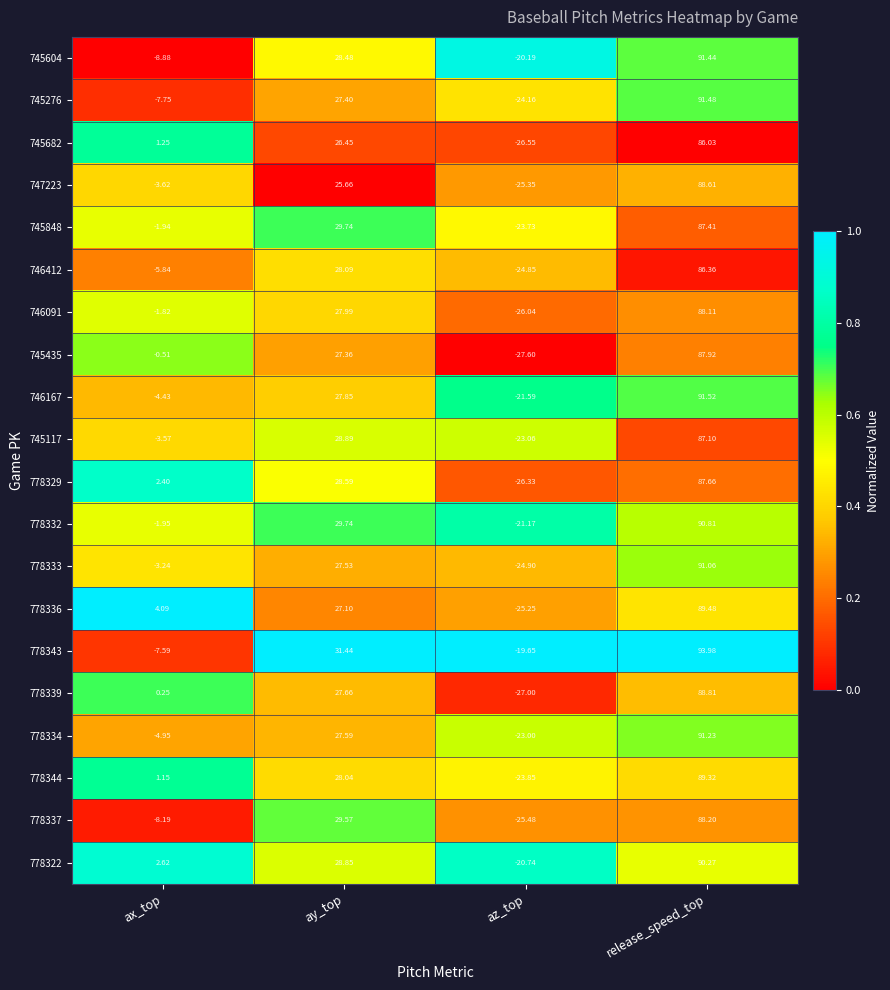

List the labels in order of 778344 value, smallest first.

az_top, ax_top, ay_top, release_speed_top